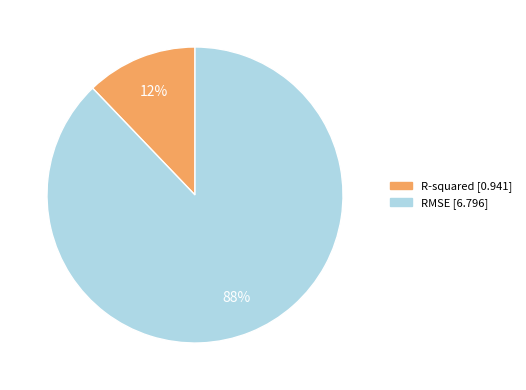

What is the largest slice in the pie chart?

RMSE